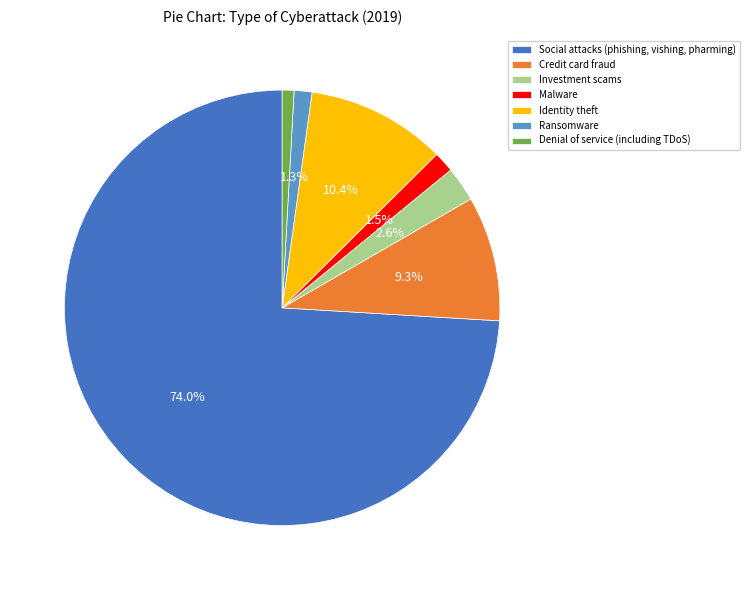

Count the number of slices in the pie.

7